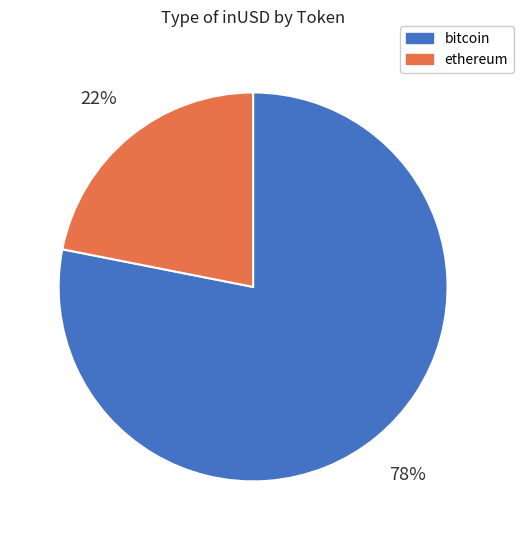

Between bitcoin and ethereum, which is larger?

bitcoin